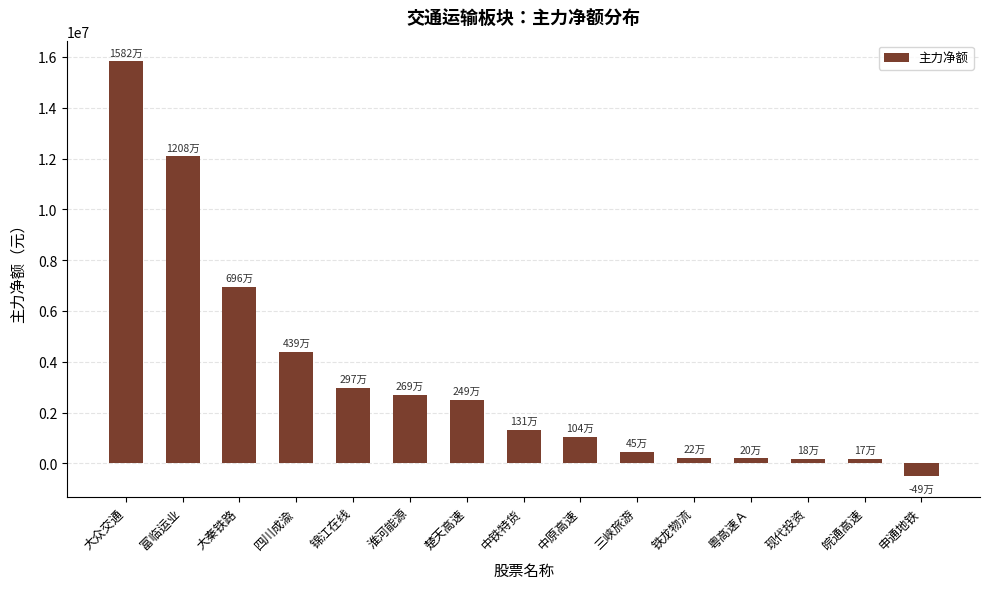

What is the change in value from 锦江在线 to 三峡旅游?

-2518942